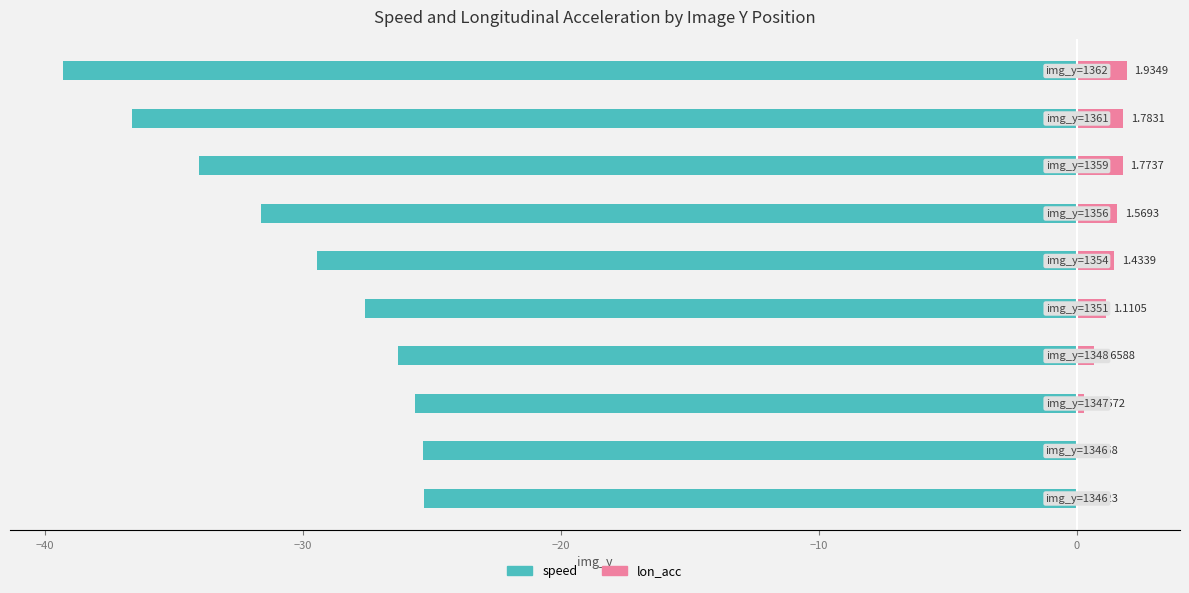

At −10, list the series in order from smallest to largest.

speed, lon_acc